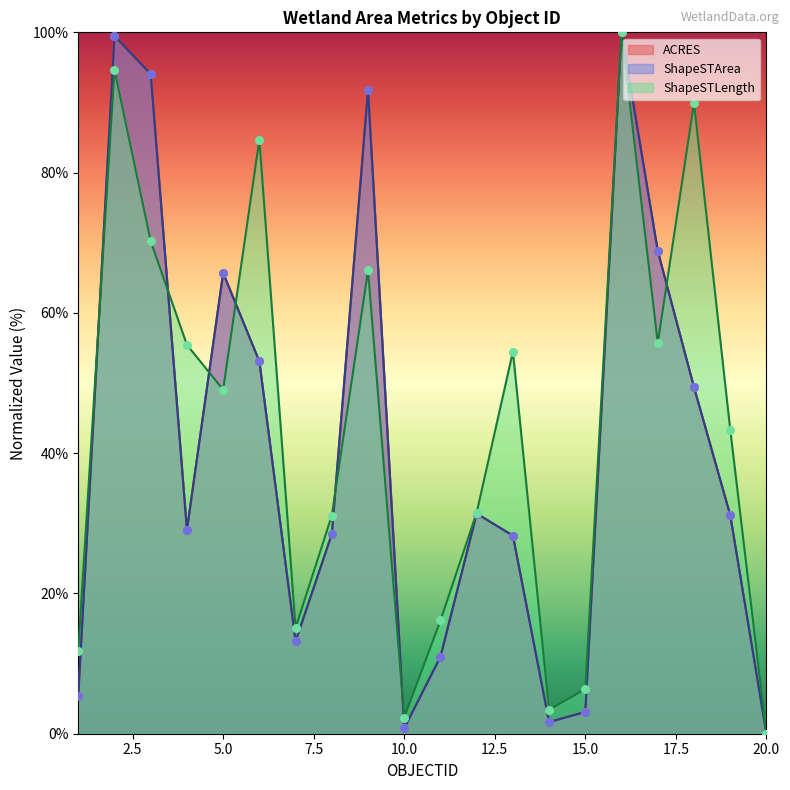

Which series has the largest Y range (max minus min)?

ACRES